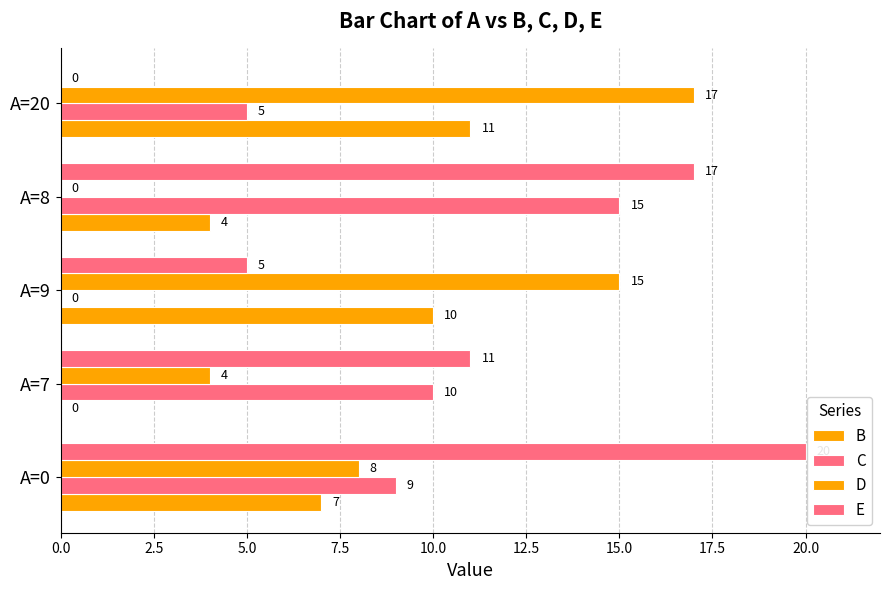

What is the maximum value for C?

15